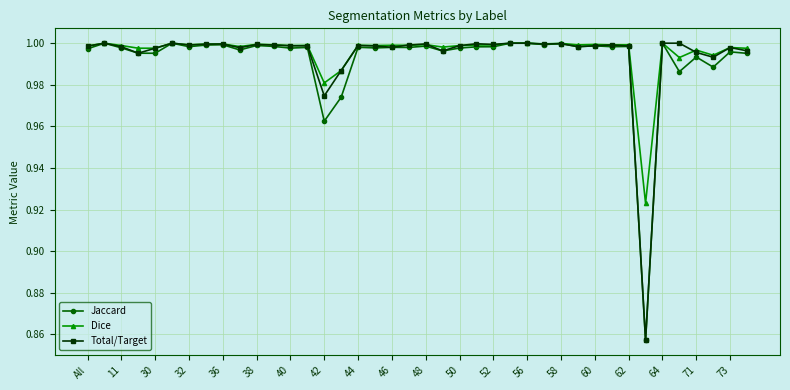

At how many categories does at least one series exceed 0?

40